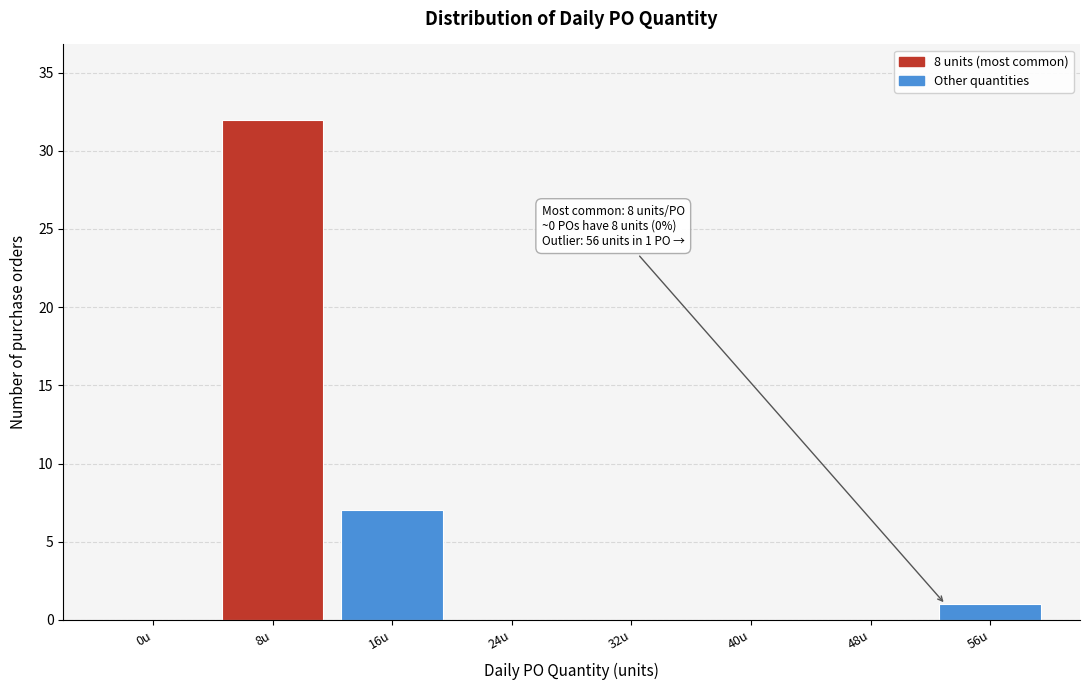

Reading left to right, list all the values displayed in this chart.

0u=0	8u=32	16u=7	24u=0	32u=0	40u=0	48u=0	56u=1